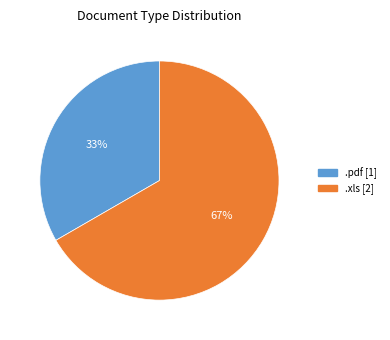

Is there a majority slice in this chart?

Yes